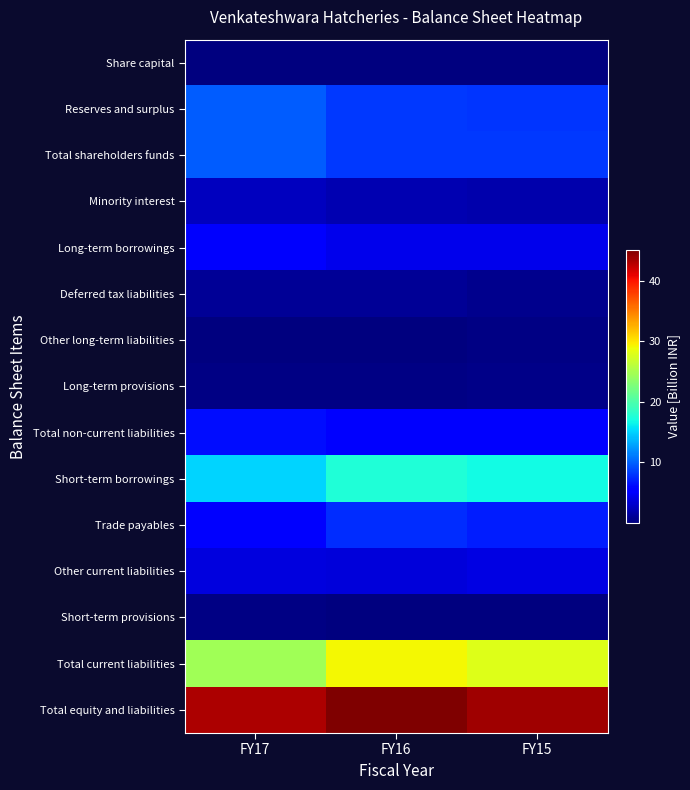

Reading left to right, extract all data points from this chart.

Share capital: FY17=0.0	FY16=0.0	FY15=0.0
Reserves and surplus: FY17=9.7	FY16=8.2	FY15=8.1
Total shareholders funds: FY17=9.8	FY16=8.3	FY15=8.1
Minority interest: FY17=2.6	FY16=2.1	FY15=1.9
Long-term borrowings: FY17=5.0	FY16=4.4	FY15=4.3
Deferred tax liabilities: FY17=0.9	FY16=0.9	FY15=0.7
Other long-term liabilities: FY17=0.1	FY16=0.1	FY15=0.2
Long-term provisions: FY17=0.3	FY16=0.2	FY15=0.4
Total non-current liabilities: FY17=6.3	FY16=5.6	FY15=5.6
Short-term borrowings: FY17=15.0	FY16=17.6	FY15=16.9
Trade payables: FY17=5.5	FY16=7.7	FY15=7.0
Other current liabilities: FY17=3.9	FY16=3.7	FY15=4.0
Short-term provisions: FY17=0.2	FY16=0.1	FY15=0.1
Total current liabilities: FY17=24.6	FY16=29.1	FY15=28.0
Total equity and liabilities: FY17=43.3	FY16=45.1	FY15=43.7